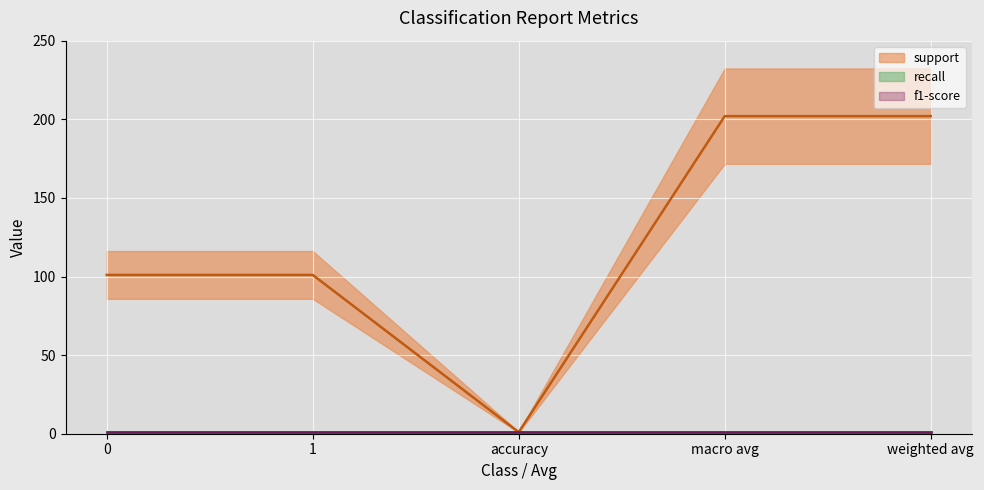

True or false: recall has more than 0 interior local peaks.

False